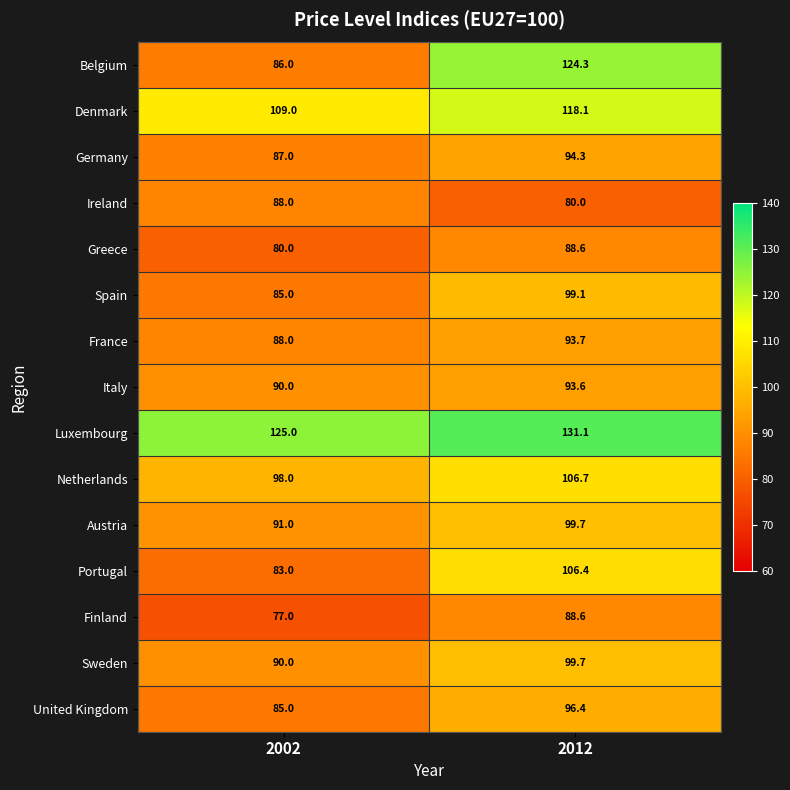

Reading left to right, transcribe all the data shown in this chart.

Belgium: 86.0	124.3
Denmark: 109.0	118.1
Germany: 87.0	94.3
Ireland: 88.0	80.0
Greece: 80.0	88.6
Spain: 85.0	99.1
France: 88.0	93.7
Italy: 90.0	93.6
Luxembourg: 125.0	131.1
Netherlands: 98.0	106.7
Austria: 91.0	99.7
Portugal: 83.0	106.4
Finland: 77.0	88.6
Sweden: 90.0	99.7
United Kingdom: 85.0	96.4